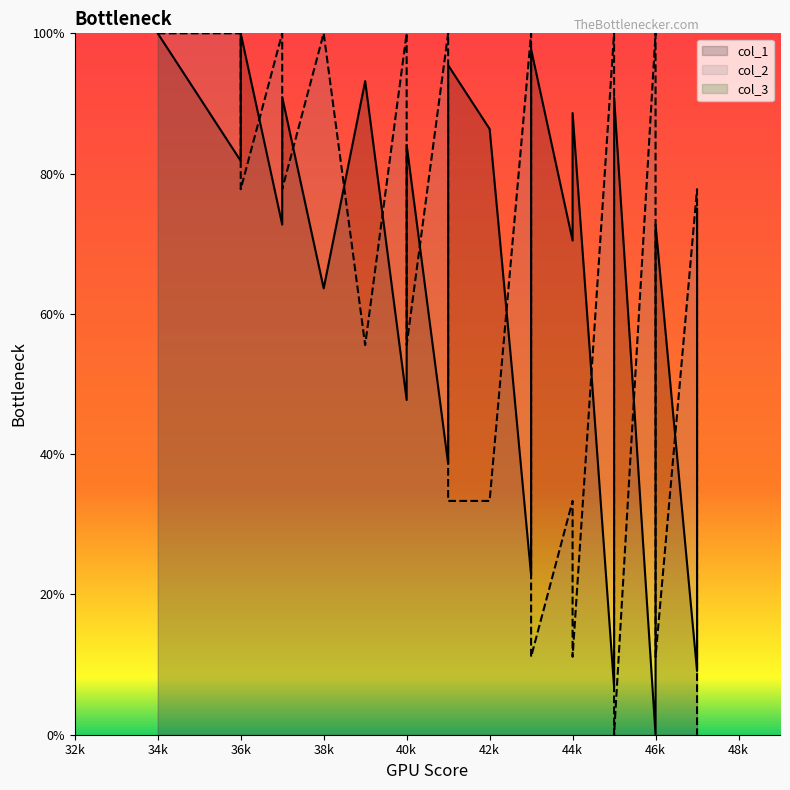

Where is the first local maximum for col_1?

36k